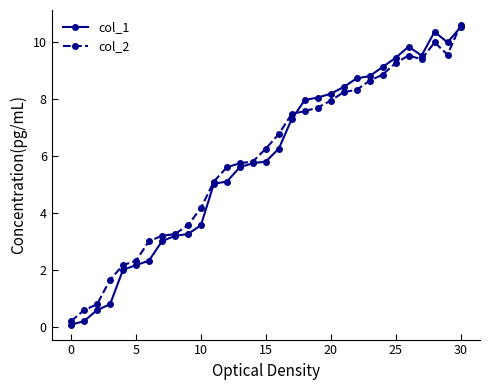

How many lines are shown in the chart?

2